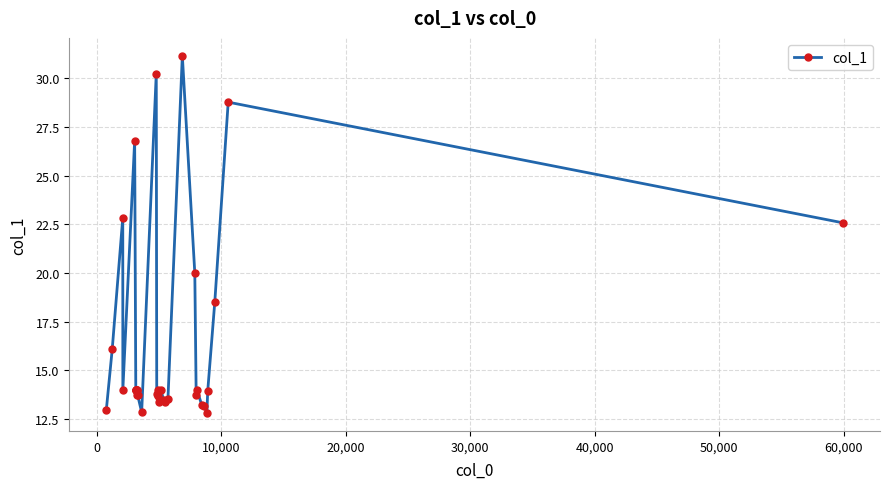

What is the average value?

16.4